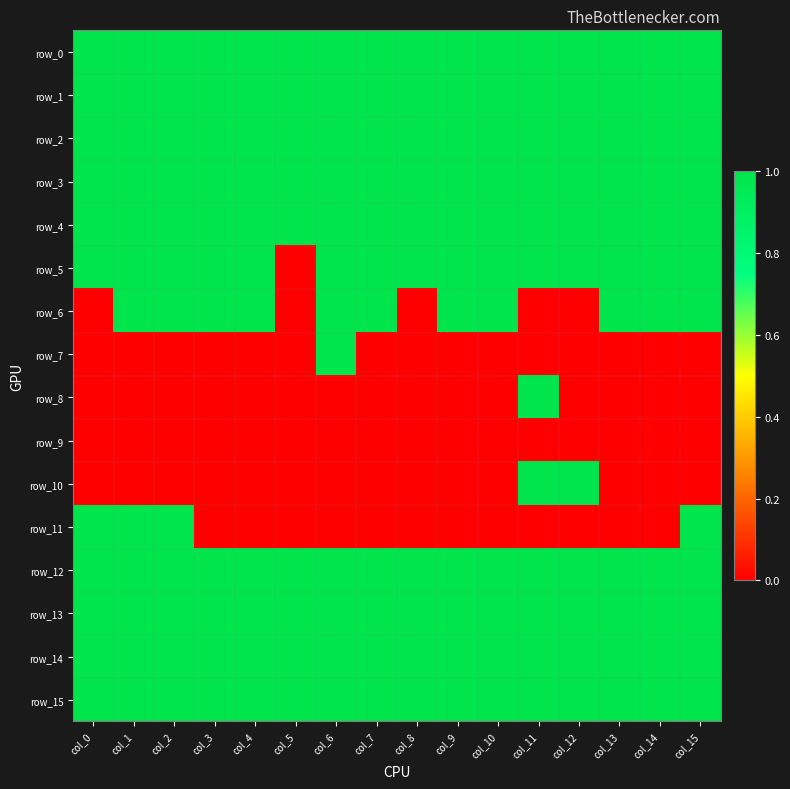

At col_2, list the series in order from smallest to largest.

row_7, row_8, row_9, row_10, row_0, row_1, row_2, row_3, row_4, row_5, row_6, row_11, row_12, row_13, row_14, row_15